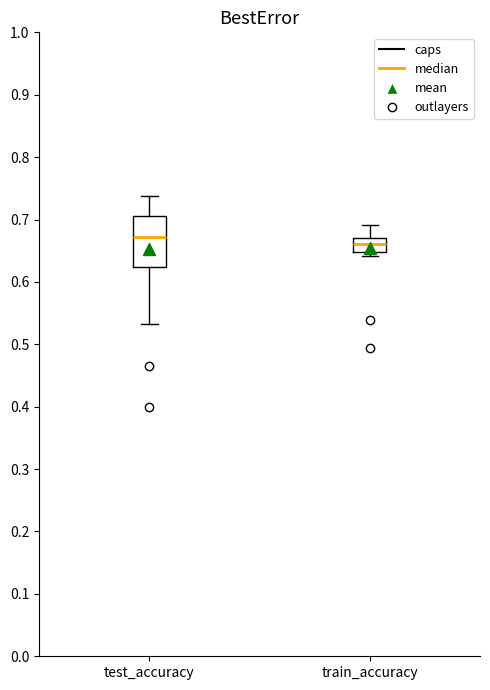

Which box has the highest median line?

test_accuracy